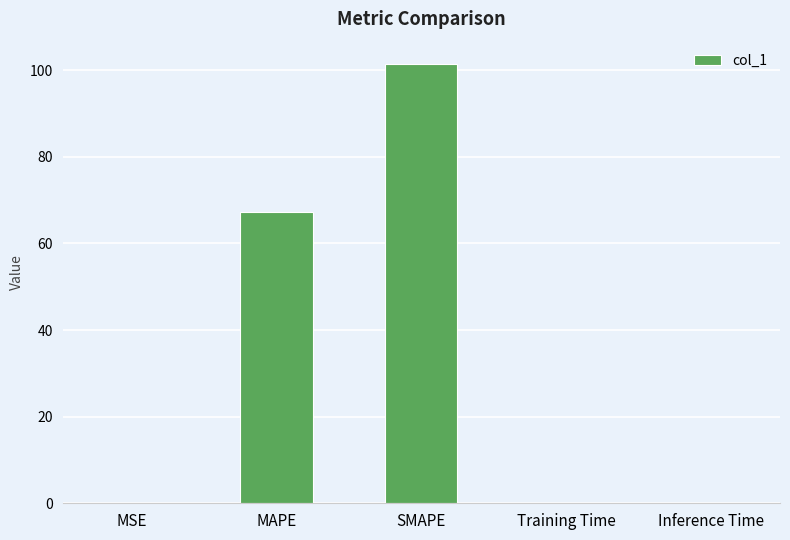

Are the bars horizontal?

No